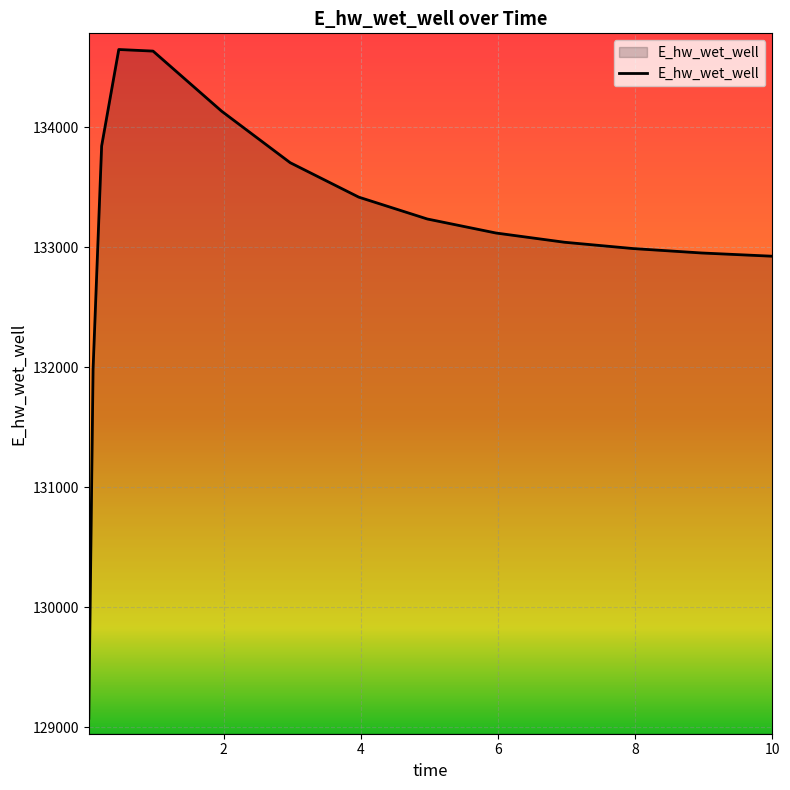

What is the difference between the maximum and minimum values?

5569.0